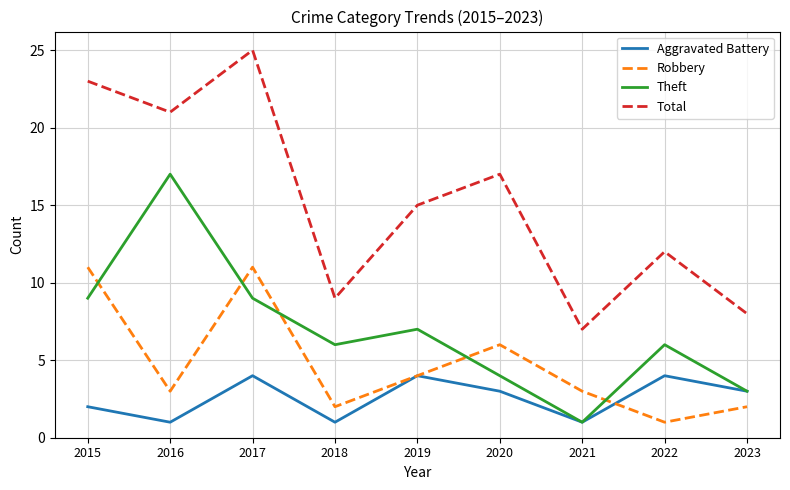

What are all the series names shown in the legend?

Aggravated Battery, Robbery, Theft, Total